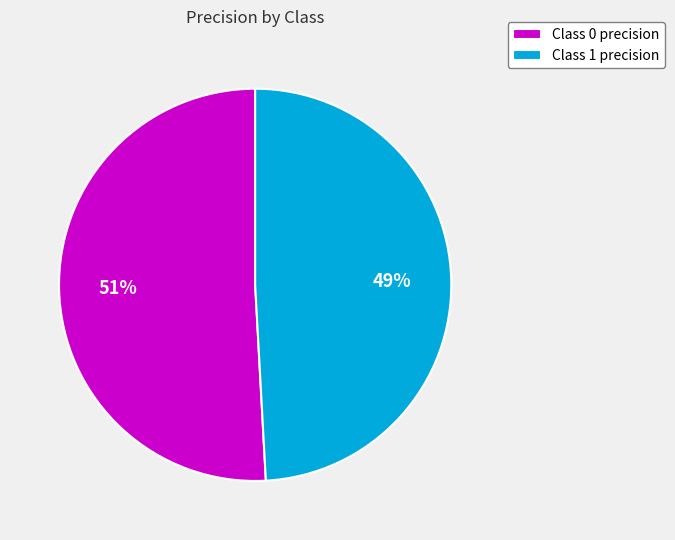

To the nearest percent, what is the difference between the largest and smallest slice percentages?

2%